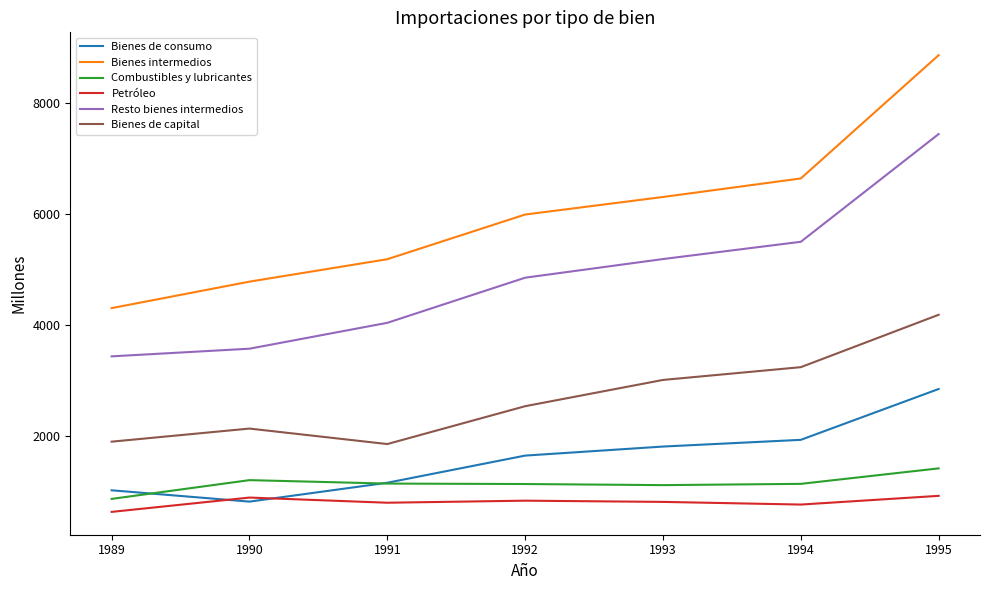

At which label does Petróleo reach its minimum?

1989